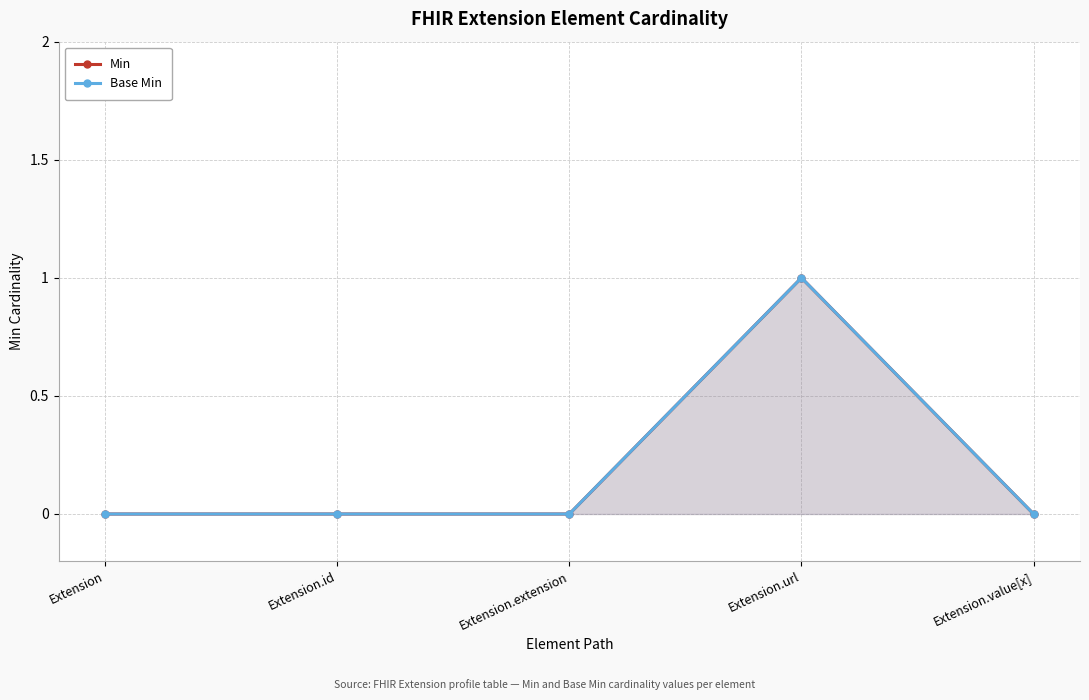

What value does the Min series have at Extension.url?

1